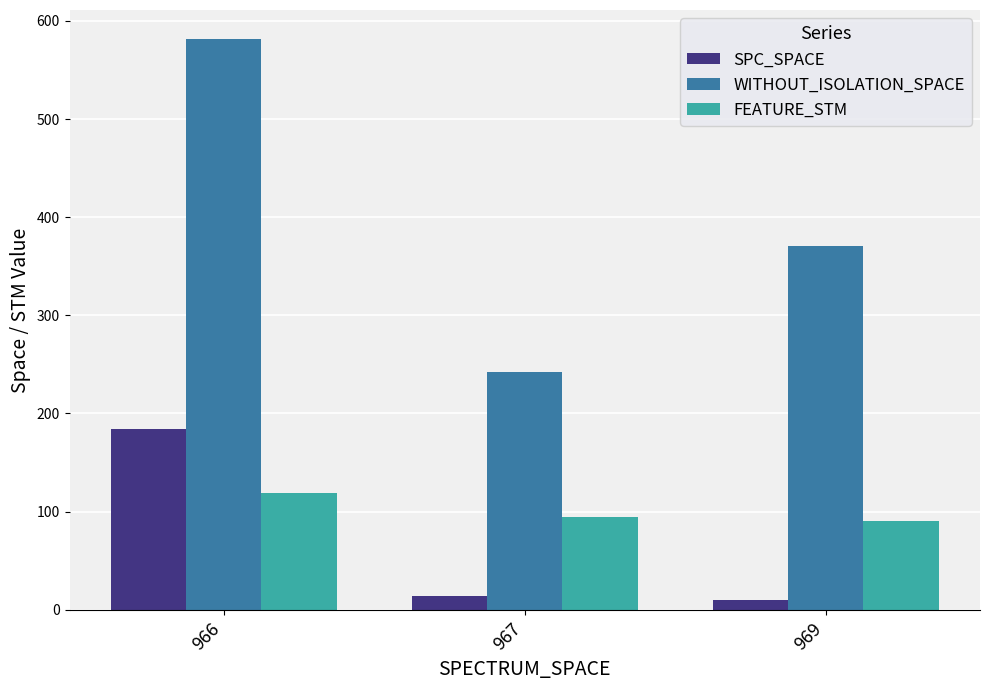

Does the chart contain stacked bars?

No